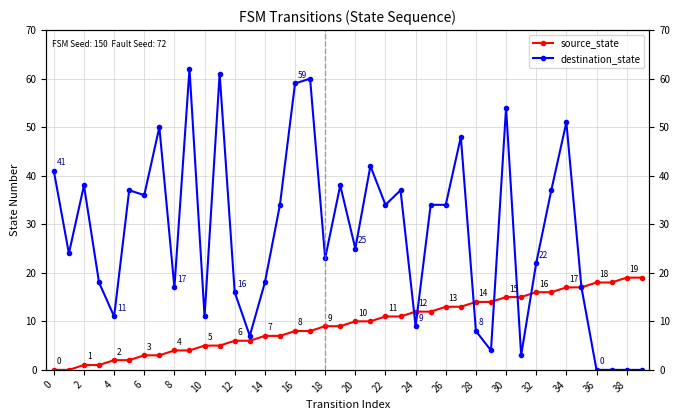

What value does the destination_state series have at 20?

25